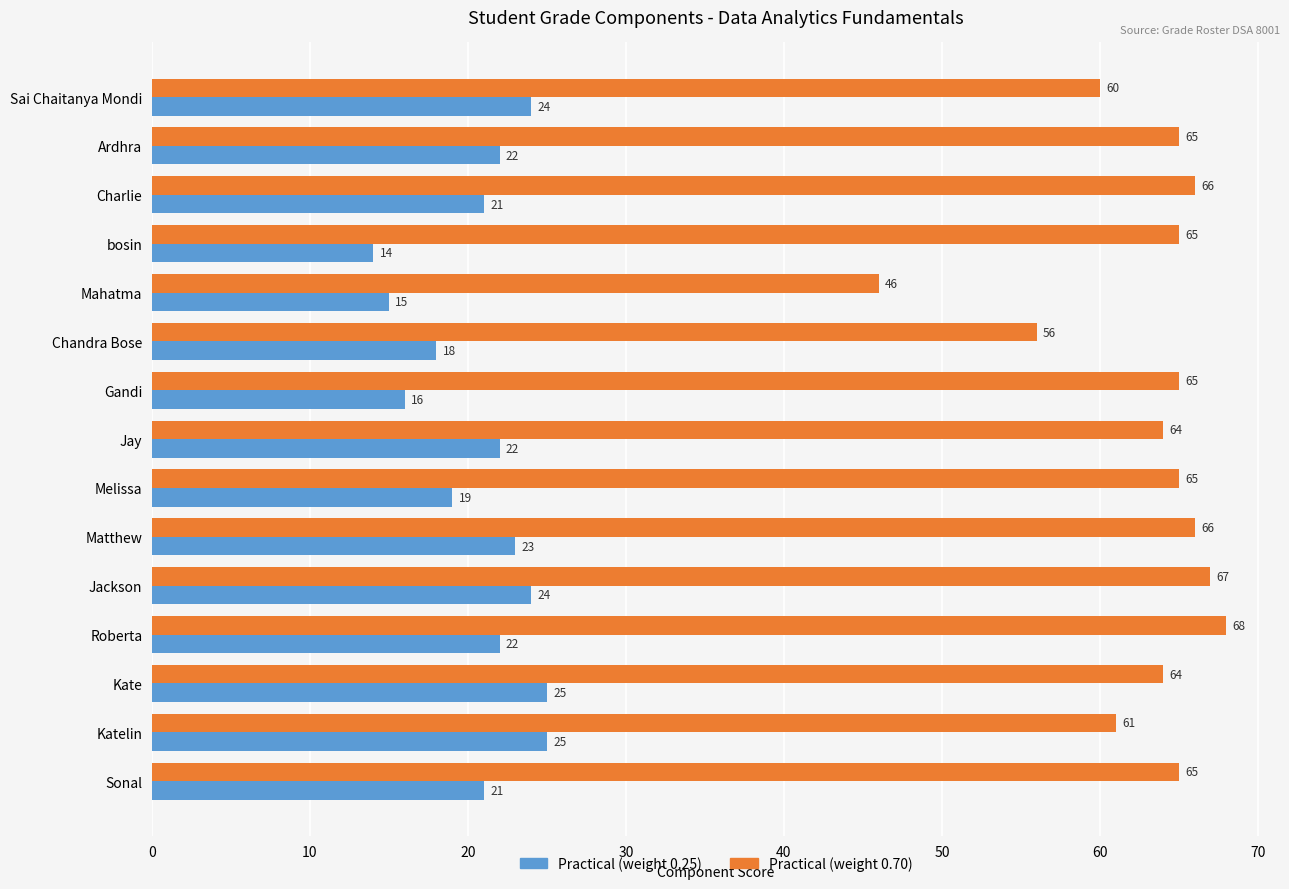

Where is Practical (weight 0.25) nearest to the value 19?

Melissa